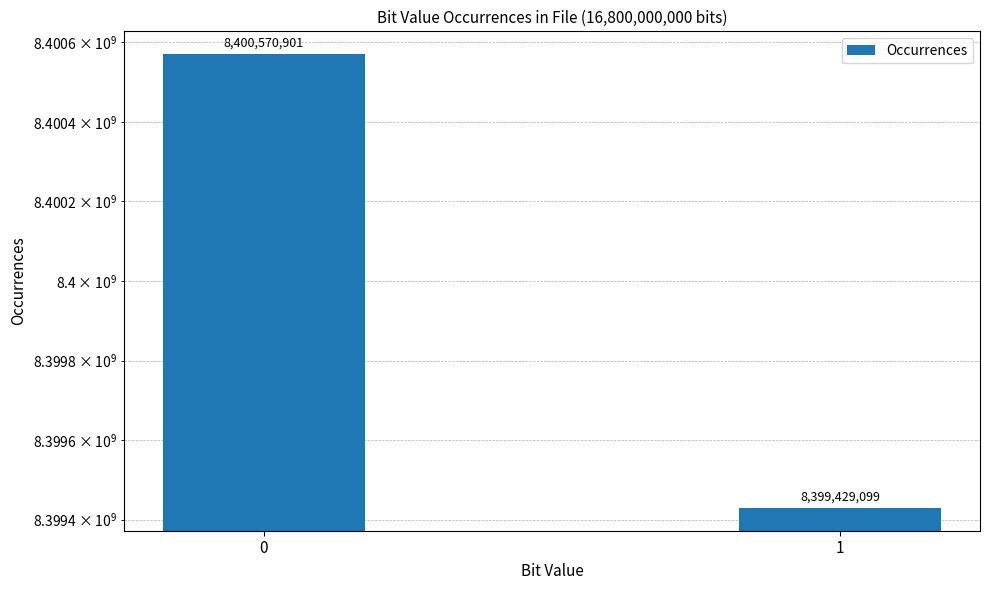

Which label corresponds to the smallest value in the chart?

1